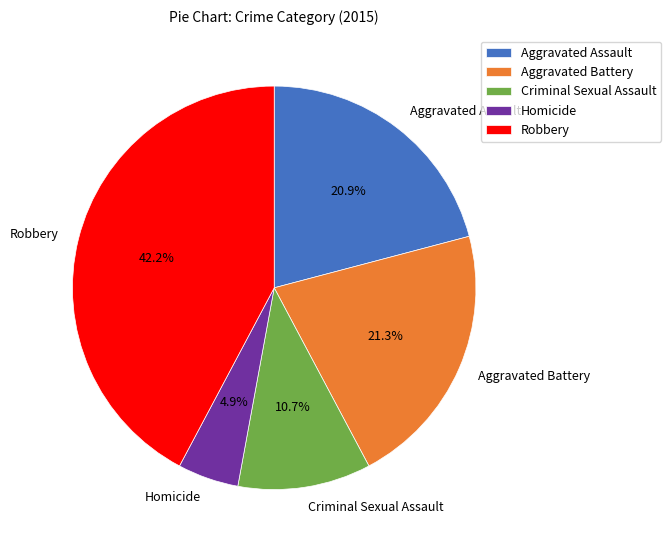

Do Homicide and Robbery together represent more than half of the pie?

No